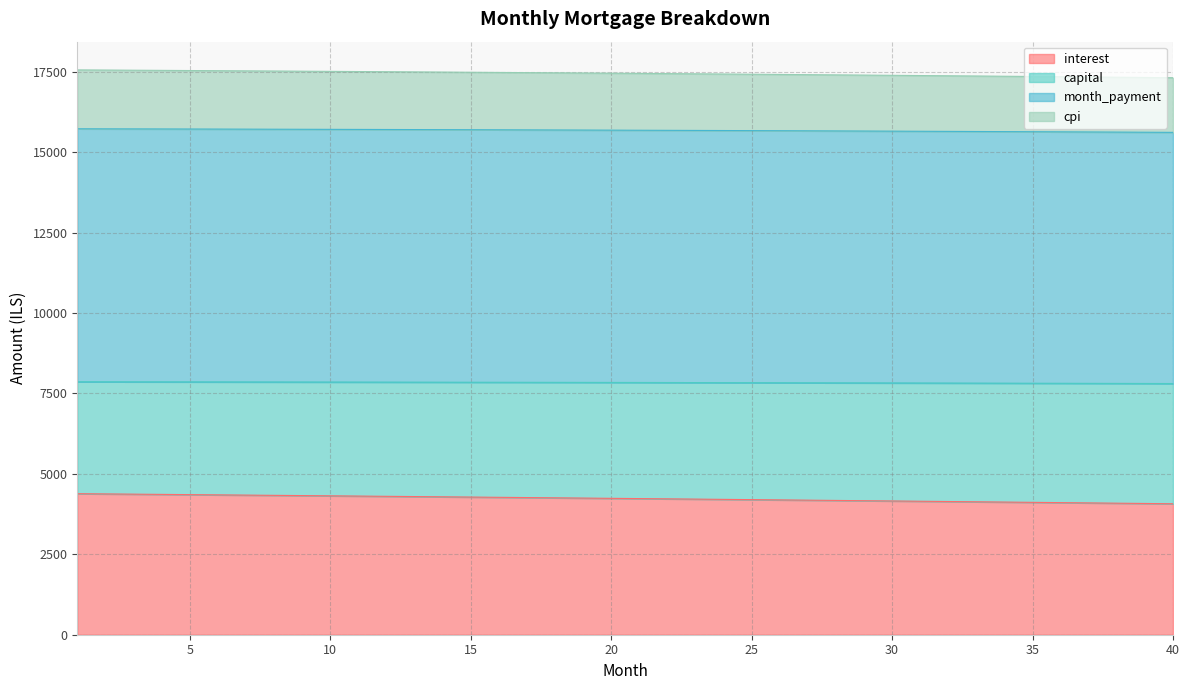

What is the minimum value for interest?

4070.1